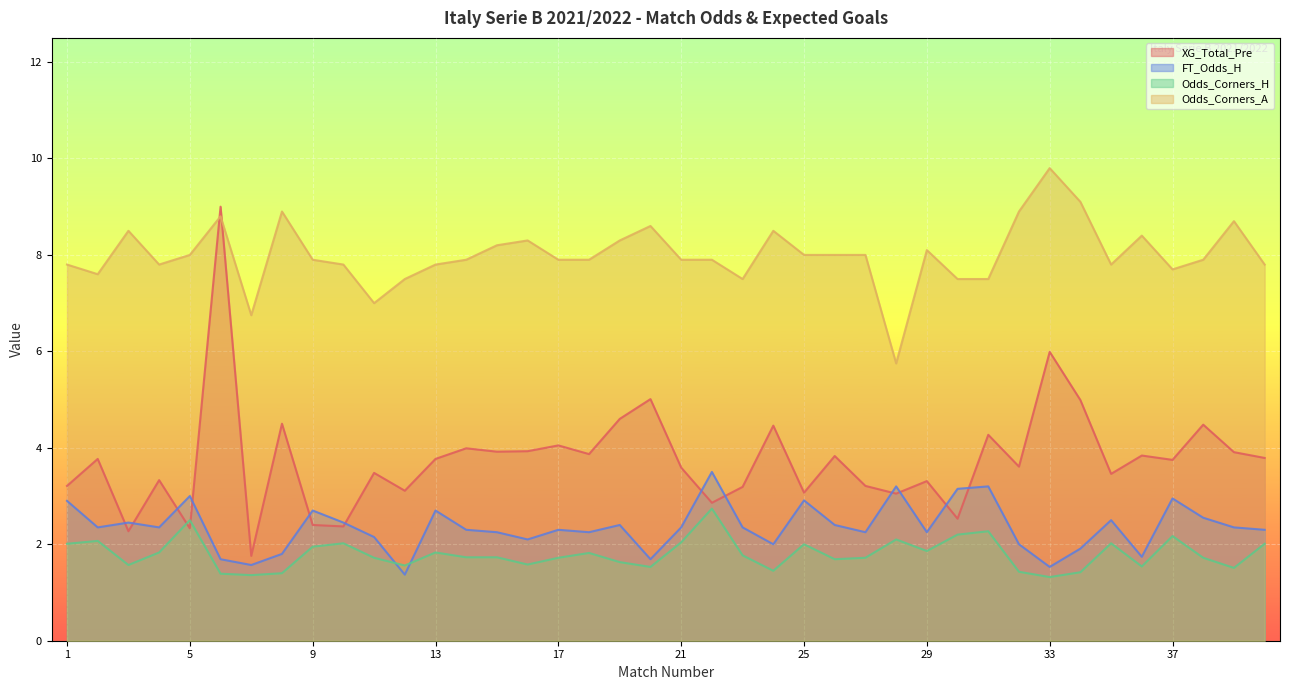

After their last crossing, which series has the higher values: Odds_Corners_H or XG_Total_Pre?

XG_Total_Pre